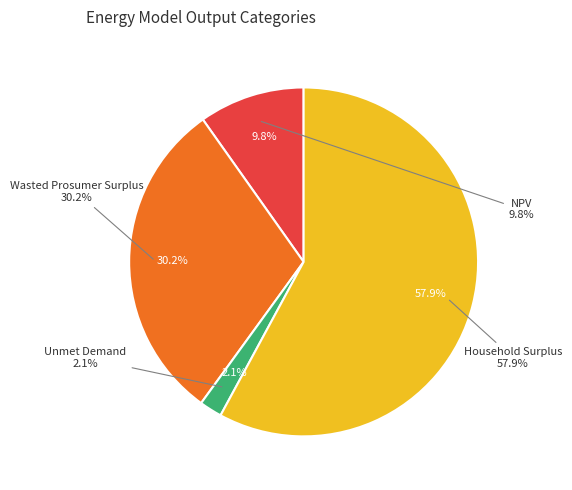

How many segments does this pie chart have?

4